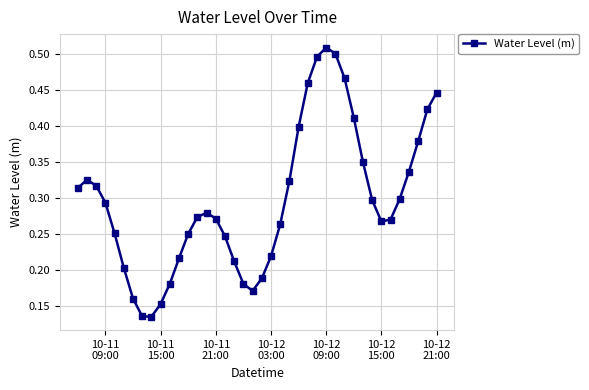

True or false: the data has more than 0 interior local peaks.

True